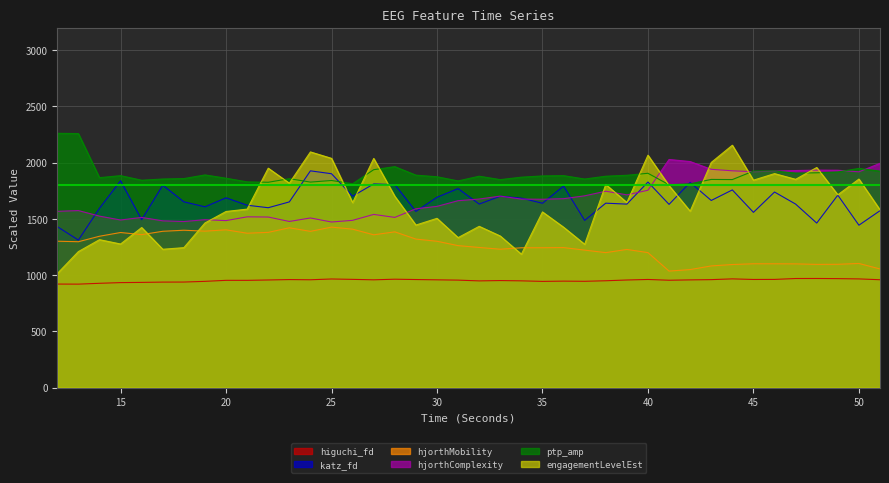

Reading right to left, extract all data points from this chart.

higuchi_fd_EEG: 51=958.4	50=965.7	49=968.2	48=969.5	47=969.2	46=961.3	45=960.8	44=966.0	43=959.2	42=957.0	41=953.9	40=960.8	39=956.0	38=949.3	37=944.4	36=945.9	35=943.6	34=948.5	33=951.1	32=948.1	31=954.9	30=957.5	29=960.1	28=963.1	27=957.6	26=961.6	25=965.1	24=958.1	23=959.8	22=956.2	21=952.9	20=953.0	19=944.0	18=937.8	17=937.3	16=934.7	15=932.9	14=926.7	13=919.3	12=919.8
katz_fd_EEG: 51=1572.2	50=1443.2	49=1710.4	48=1462.1	47=1630.9	46=1738.1	45=1557.4	44=1756.8	43=1663.2	42=1823.6	41=1628.4	40=1826.9	39=1630.6	38=1639.1	37=1485.9	36=1791.0	35=1638.4	34=1683.8	33=1701.1	32=1631.1	31=1768.7	30=1691.6	29=1565.8	28=1804.4	27=1810.1	26=1701.3	25=1900.8	24=1926.5	23=1650.4	22=1598.6	21=1620.8	20=1686.7	19=1606.8	18=1651.1	17=1798.8	16=1492.0	15=1838.2	14=1593.7	13=1311.0	12=1430.6
hjorthMobility_EEG: 51=1054.3	50=1103.0	49=1095.6	48=1094.9	47=1099.4	46=1100.2	45=1100.4	44=1093.6	43=1081.1	42=1048.7	41=1035.2	40=1199.5	39=1227.6	38=1199.4	37=1221.7	36=1244.3	35=1242.8	34=1242.5	33=1229.7	32=1245.3	31=1261.6	30=1300.4	29=1319.8	28=1384.2	27=1357.8	26=1407.9	25=1426.2	24=1388.5	23=1420.2	22=1379.5	21=1371.9	20=1402.1	19=1390.3	18=1398.4	17=1389.1	16=1359.3	15=1378.3	14=1345.0	13=1296.4	12=1300.9
hjorthComplexity_EEG: 51=1993.2	50=1917.8	49=1931.9	48=1933.1	47=1929.1	46=1923.8	45=1918.6	44=1926.8	43=1940.1	42=2009.0	41=2027.6	40=1753.9	39=1712.9	38=1745.4	37=1704.4	36=1678.8	35=1673.8	34=1675.3	33=1701.7	32=1675.7	31=1661.0	30=1610.6	29=1589.2	28=1512.6	27=1539.0	26=1486.5	25=1471.5	24=1507.6	23=1476.3	22=1515.8	21=1517.6	20=1484.1	19=1492.3	18=1475.9	17=1482.1	16=1512.3	15=1489.5	14=1524.0	13=1573.4	12=1566.4
ptp_amp_EEG: 51=1923.8	50=1948.3	49=1916.5	48=1909.2	47=1906.2	46=1925.5	45=1924.4	44=1848.9	43=1850.2	42=1811.0	41=1802.9	40=1904.8	39=1887.1	38=1878.7	37=1853.8	36=1883.8	35=1881.3	34=1870.2	33=1848.5	32=1878.7	31=1837.0	30=1873.9	29=1888.2	28=1963.9	27=1936.7	26=1812.0	25=1840.5	24=1826.5	23=1857.0	22=1824.8	21=1828.5	20=1860.9	19=1890.3	18=1857.7	17=1853.9	16=1843.1	15=1883.7	14=1865.9	13=2257.9	12=2260.4
engagementLevelEst_EEG: 51=1580.0	50=1853.5	49=1713.5	48=1956.1	47=1851.2	46=1901.8	45=1843.6	44=2154.2	43=2001.1	42=1567.9	41=1795.3	40=2065.6	39=1645.0	38=1805.5	37=1273.6	36=1425.4	35=1561.3	34=1185.5	33=1346.9	32=1433.2	31=1332.9	30=1504.3	29=1444.6	28=1700.3	27=2036.9	26=1644.2	25=2037.5	24=2094.7	23=1816.9	22=1950.1	21=1586.2	20=1565.3	19=1463.3	18=1243.6	17=1229.3	16=1422.6	15=1276.1	14=1314.6	13=1208.7	12=1013.0